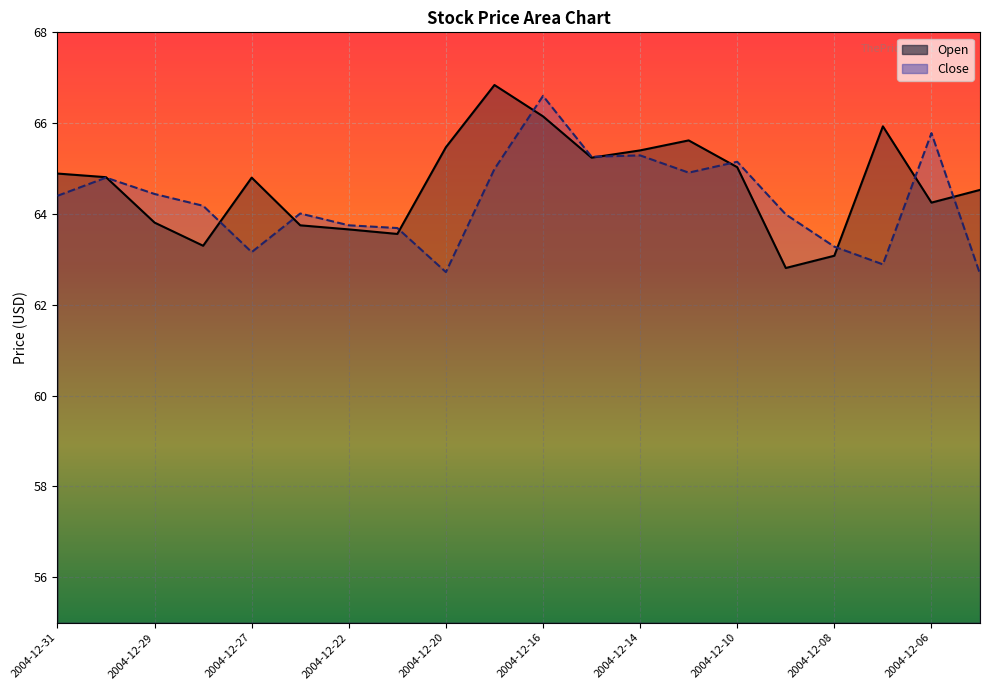

At 2004-12-29, list the series in order from largest to smallest.

Close, Open